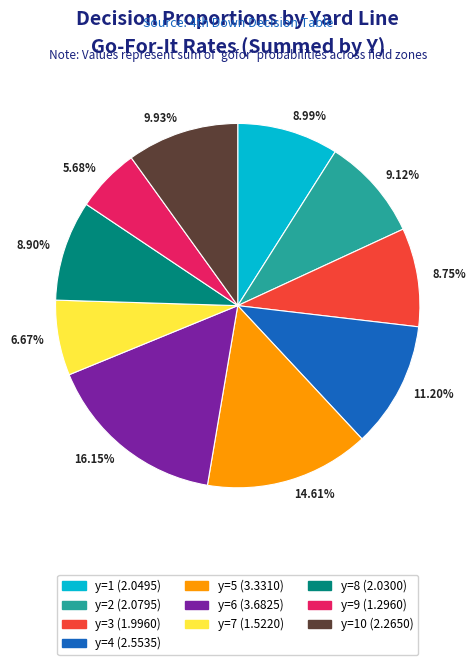

How many segments does this pie chart have?

10